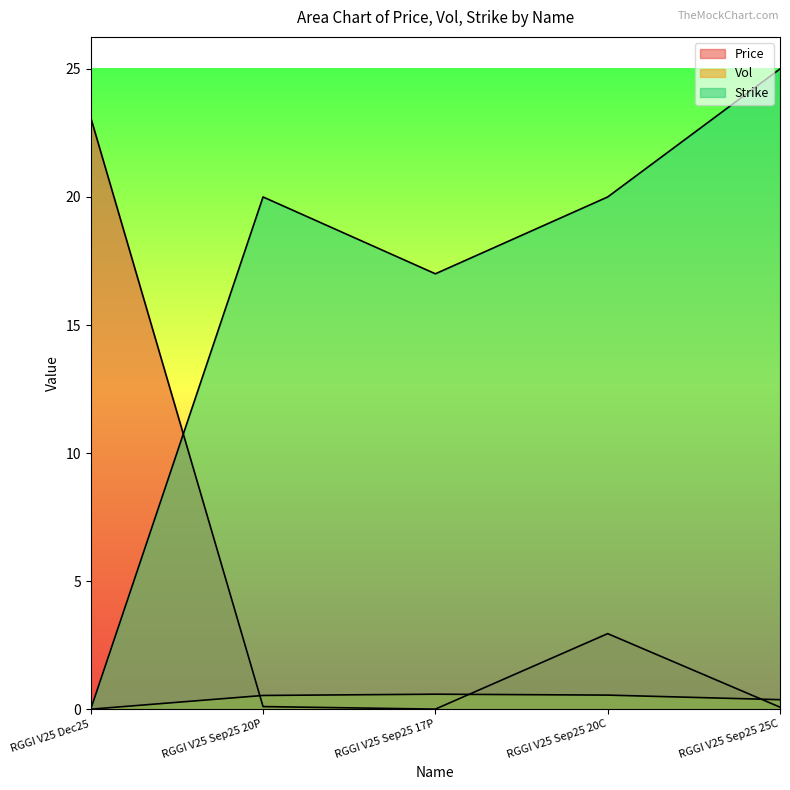

What is the difference between the Strike values at RGGI V25 Sep25 20P and RGGI V25 Sep25 17P?

3.0